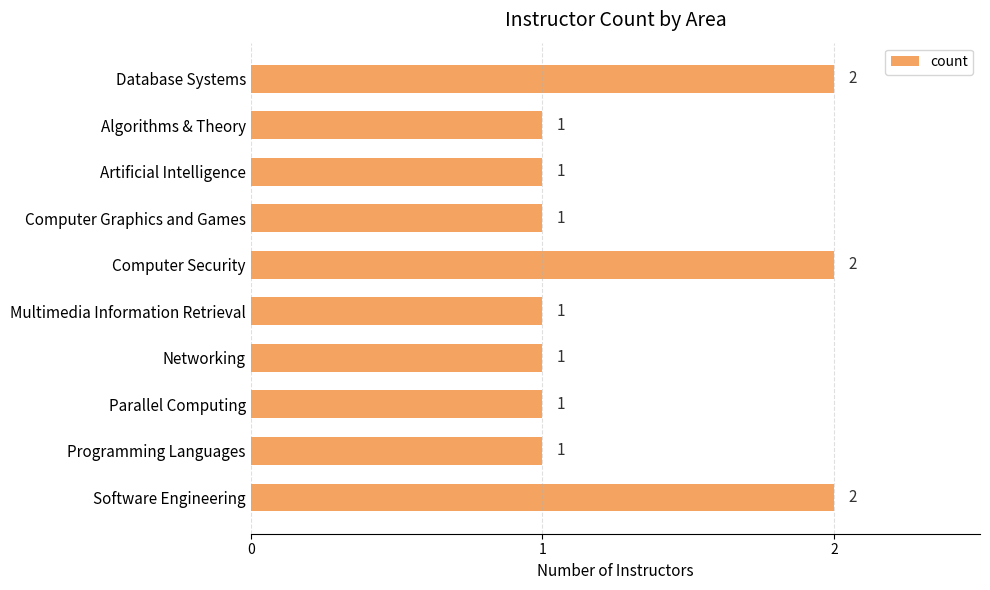

Reading top to bottom, what are all the values shown in this chart?

2	1	1	1	2	1	1	1	1	2